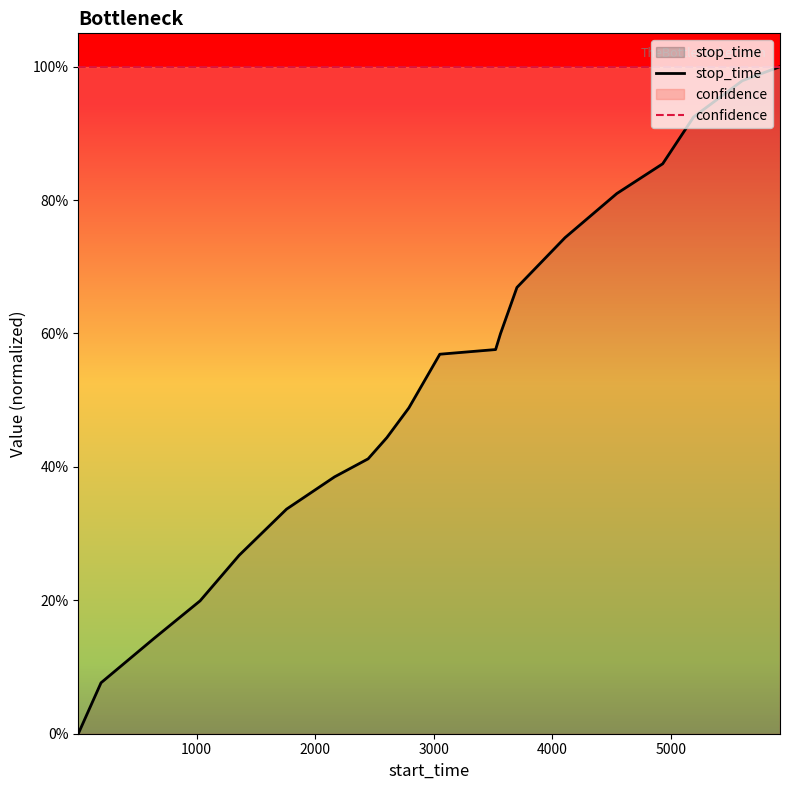

Which series has the largest range (max minus min)?

stop_time